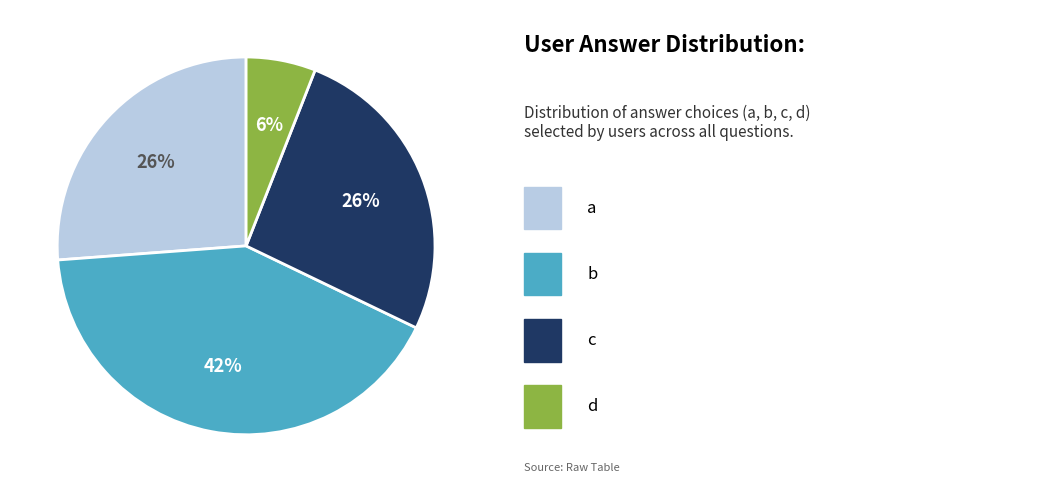

To the nearest percent, what is the difference between the largest and smallest slice percentages?

36%